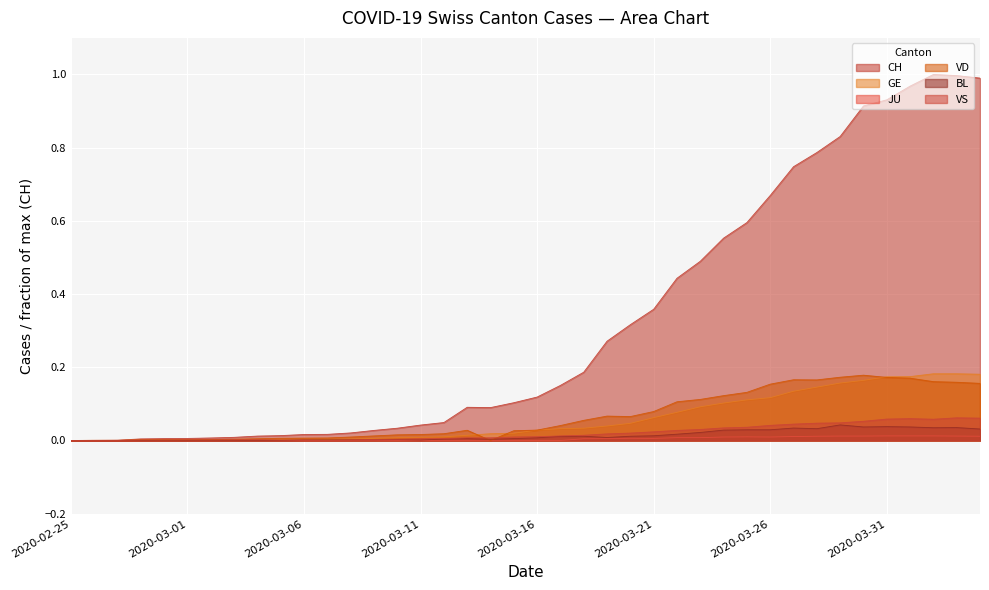

Reading left to right, list all the values displayed in this chart.

CH: 0.0	0.0	0.0	0.0	0.0	0.0	0.0	0.0	0.0	0.0	0.0	0.0	0.0	0.0	0.0	0.0	0.0	0.1	0.1	0.1	0.1	0.2	0.2	0.3	0.3	0.4	0.4	0.5	0.6	0.6	0.7	0.7	0.8	0.8	0.9	0.9	1.0	1.0	1.0	1.0
GE: 0.0	0.0	0.0	0.0	0.0	0.0	0.0	0.0	0.0	0.0	0.0	0.0	0.0	0.0	0.0	0.0	0.0	0.0	0.0	0.0	0.0	0.0	0.0	0.0	0.0	0.1	0.1	0.1	0.1	0.1	0.1	0.1	0.1	0.2	0.2	0.2	0.2	0.2	0.2	0.2
JU: 0.0	0.0	0.0	0.0	0.0	0.0	0.0	0.0	0.0	0.0	0.0	0.0	0.0	0.0	0.0	0.0	0.0	0.0	0.0	0.0	0.0	0.0	0.0	0.0	0.0	0.0	0.0	0.0	0.0	0.0	0.0	0.0	0.0	0.0	0.0	0.0	0.0	0.0	0.0	0.0
VD: 0.0	0.0	0.0	0.0	0.0	0.0	0.0	0.0	0.0	0.0	0.0	0.0	0.0	0.0	0.0	0.0	0.0	0.0	0.0	0.0	0.0	0.0	0.1	0.1	0.1	0.1	0.1	0.1	0.1	0.1	0.2	0.2	0.2	0.2	0.2	0.2	0.2	0.2	0.2	0.2
BL: 0.0	0.0	0.0	0.0	0.0	0.0	0.0	0.0	0.0	0.0	0.0	0.0	0.0	0.0	0.0	0.0	0.0	0.0	0.0	0.0	0.0	0.0	0.0	0.0	0.0	0.0	0.0	0.0	0.0	0.0	0.0	0.0	0.0	0.0	0.0	0.0	0.0	0.0	0.0	0.0
VS: 0.0	0.0	0.0	0.0	0.0	0.0	0.0	0.0	0.0	0.0	0.0	0.0	0.0	0.0	0.0	0.0	0.0	0.0	0.0	0.0	0.0	0.0	0.0	0.0	0.0	0.0	0.0	0.0	0.0	0.0	0.0	0.0	0.0	0.0	0.1	0.1	0.1	0.1	0.1	0.1